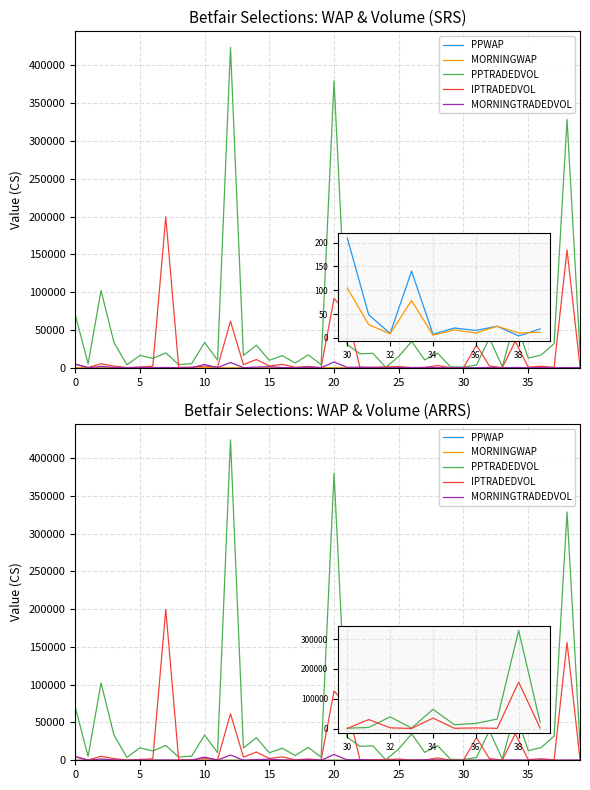

True or false: PPWAP has more than 2 points higher than both neighbors.

True